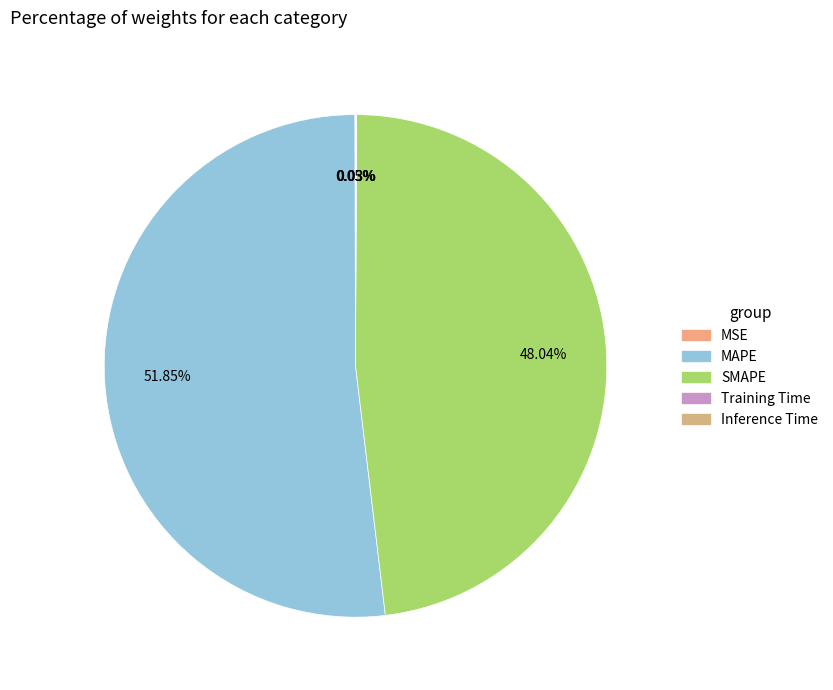

To the nearest percent, what portion does SMAPE represent?

48%